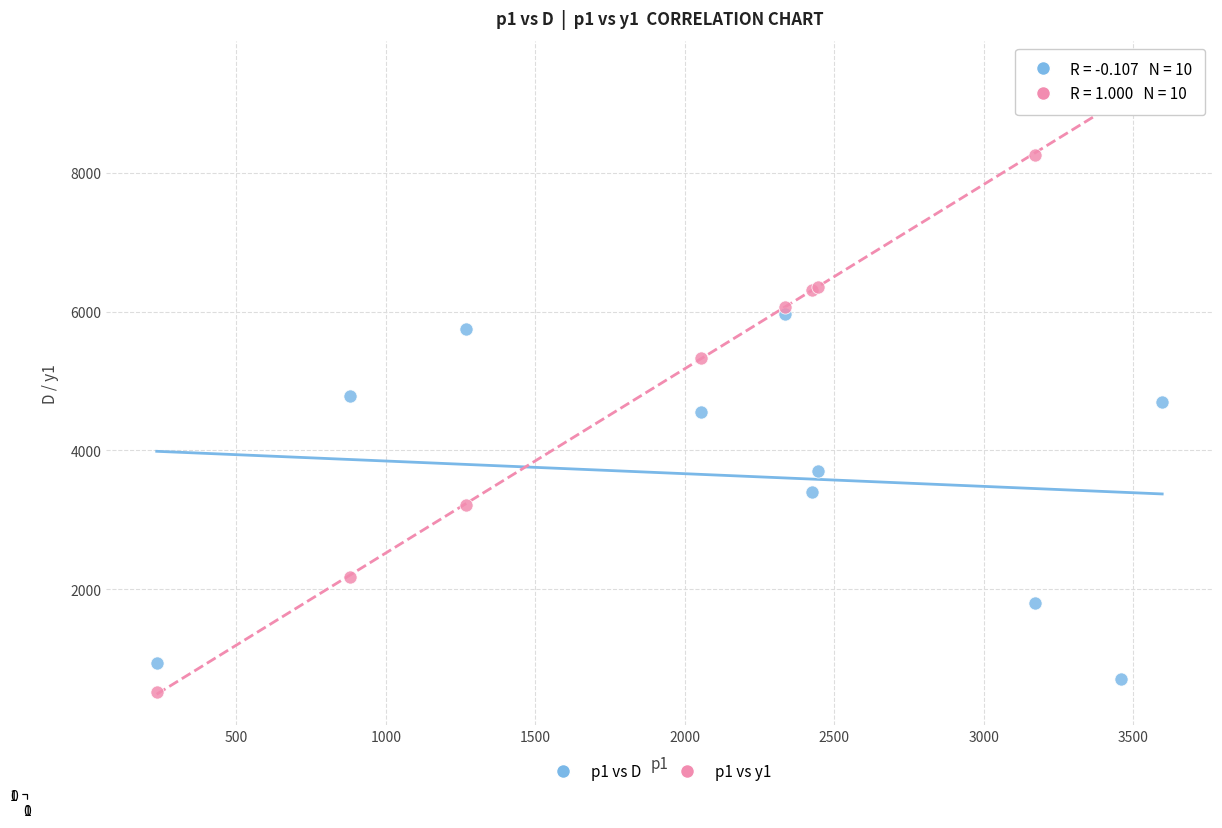

What are all the series names shown in the legend?

p1 vs D, p1 vs y1